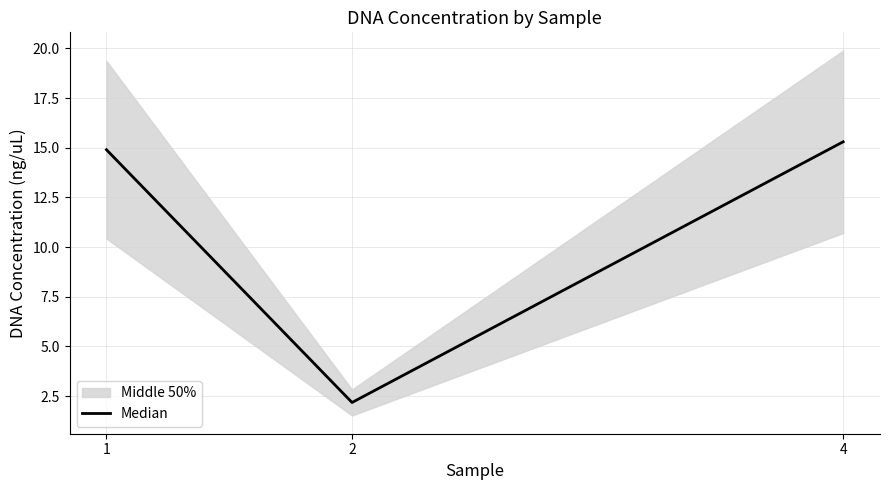

What is the average value?

10.8